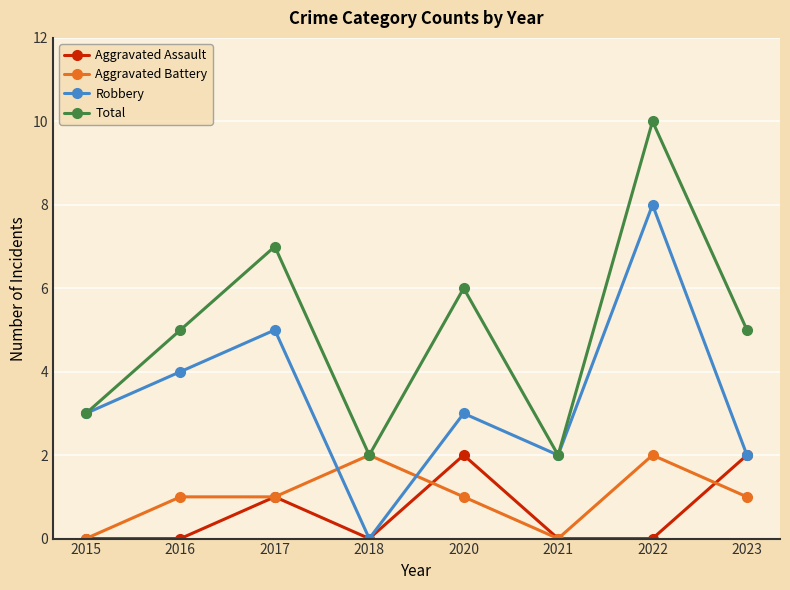

True or false: Total and Aggravated Assault cross at least once.

False